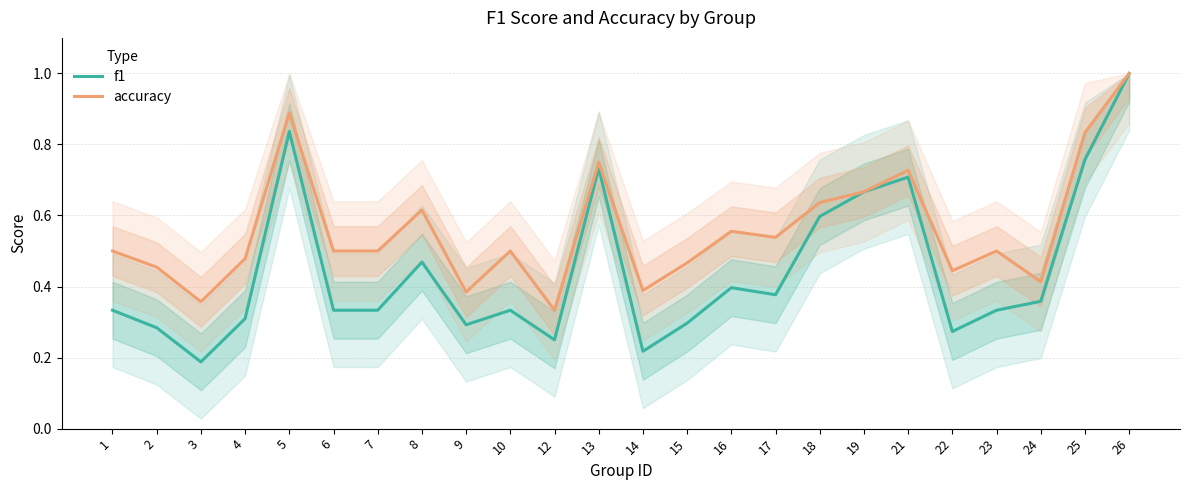

At which category is the sum across all series the highest?

26